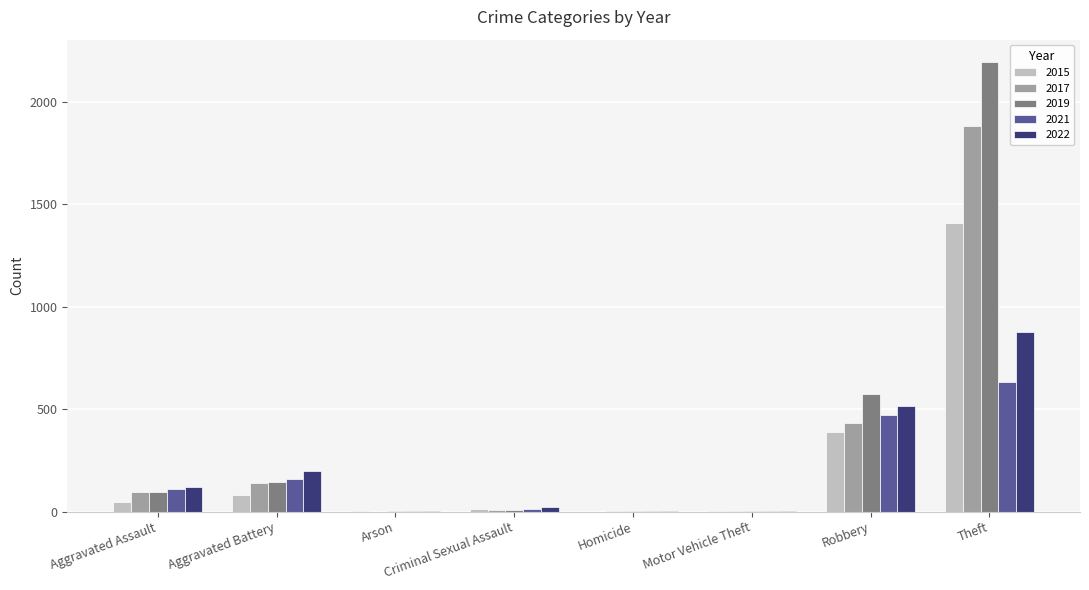

True or false: 2021 has a value of 1019 at Theft.

False